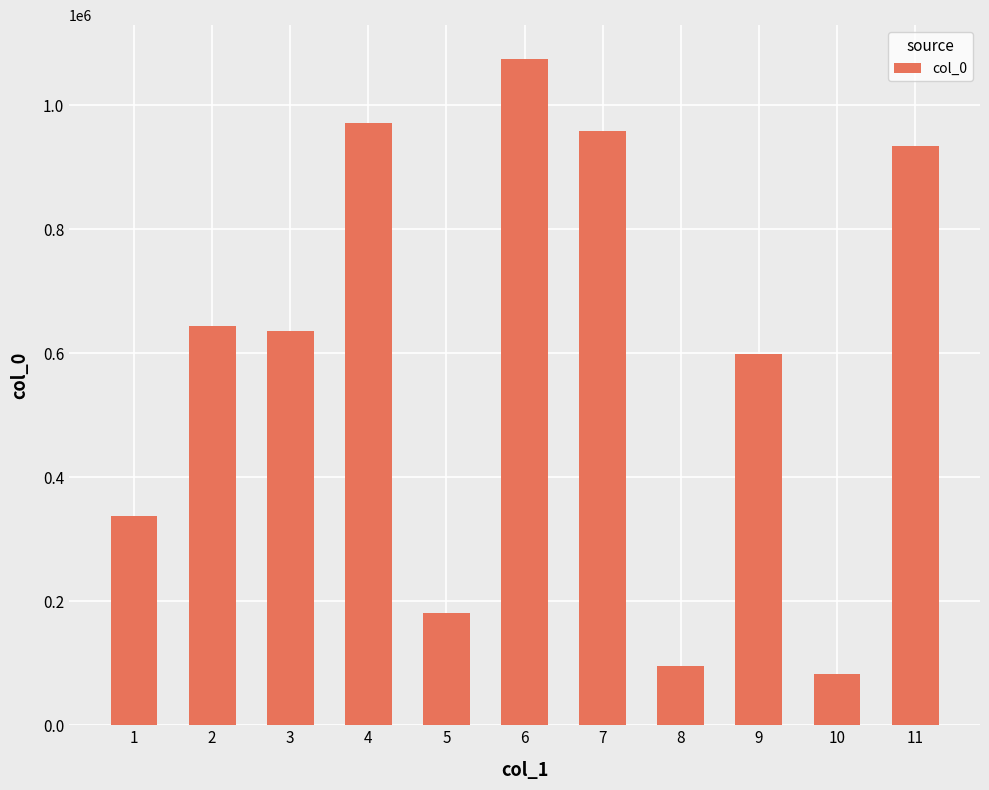

How many data points does each series have?

11